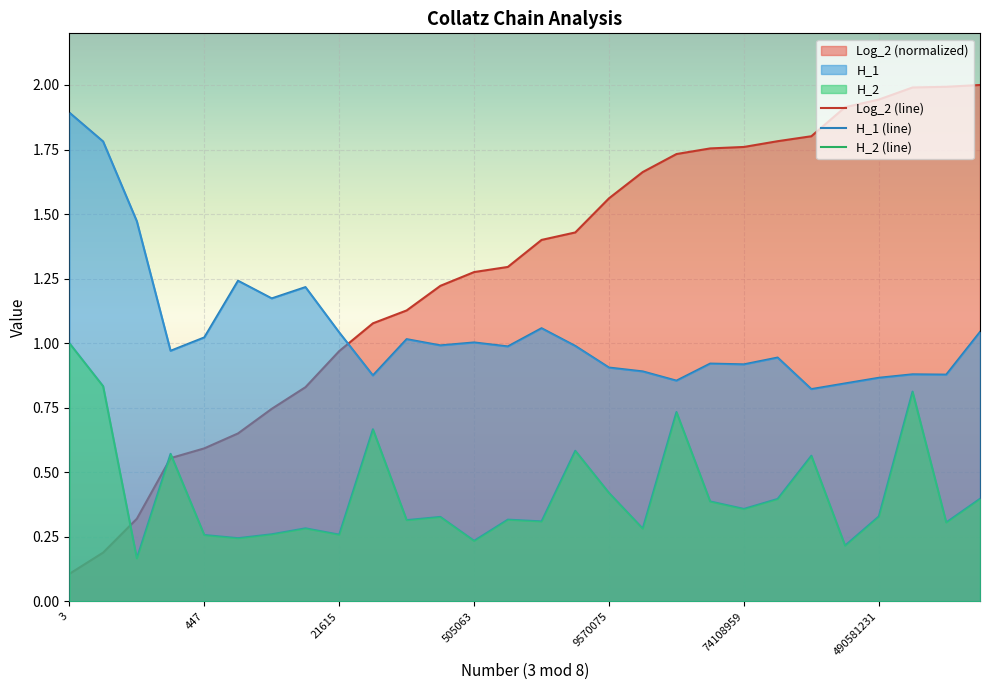

True or false: H_1 (line) has a value of 1.9 at 3.

True